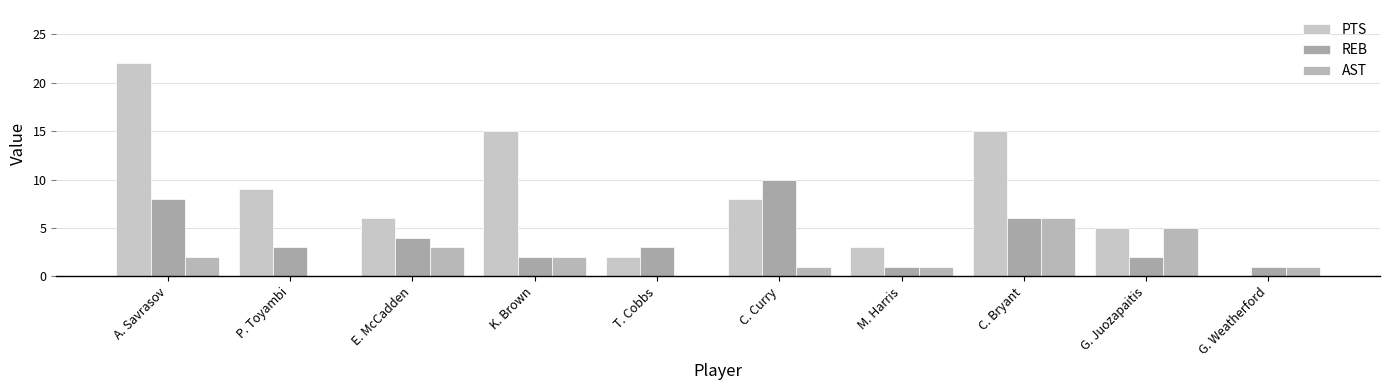

How many AST values are between 1 and 3?

6